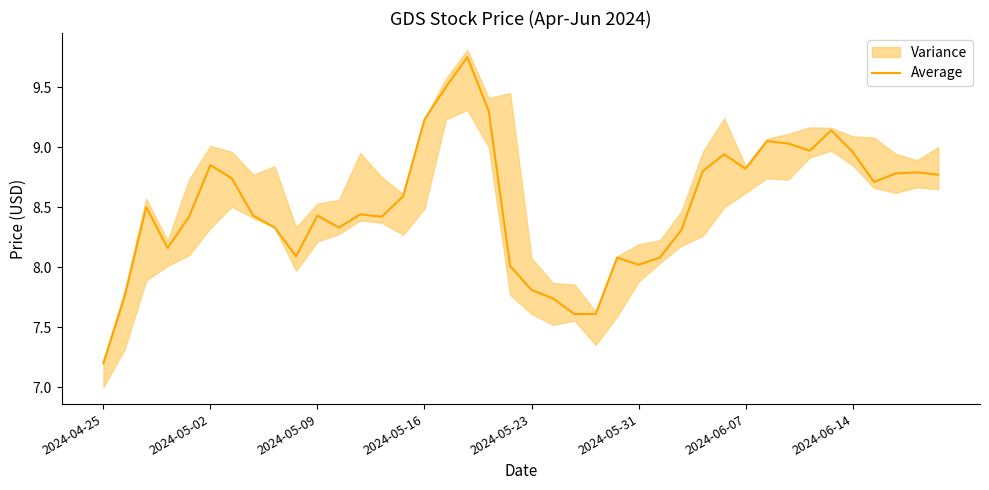

What is the lowest value of the Average series?

7.2